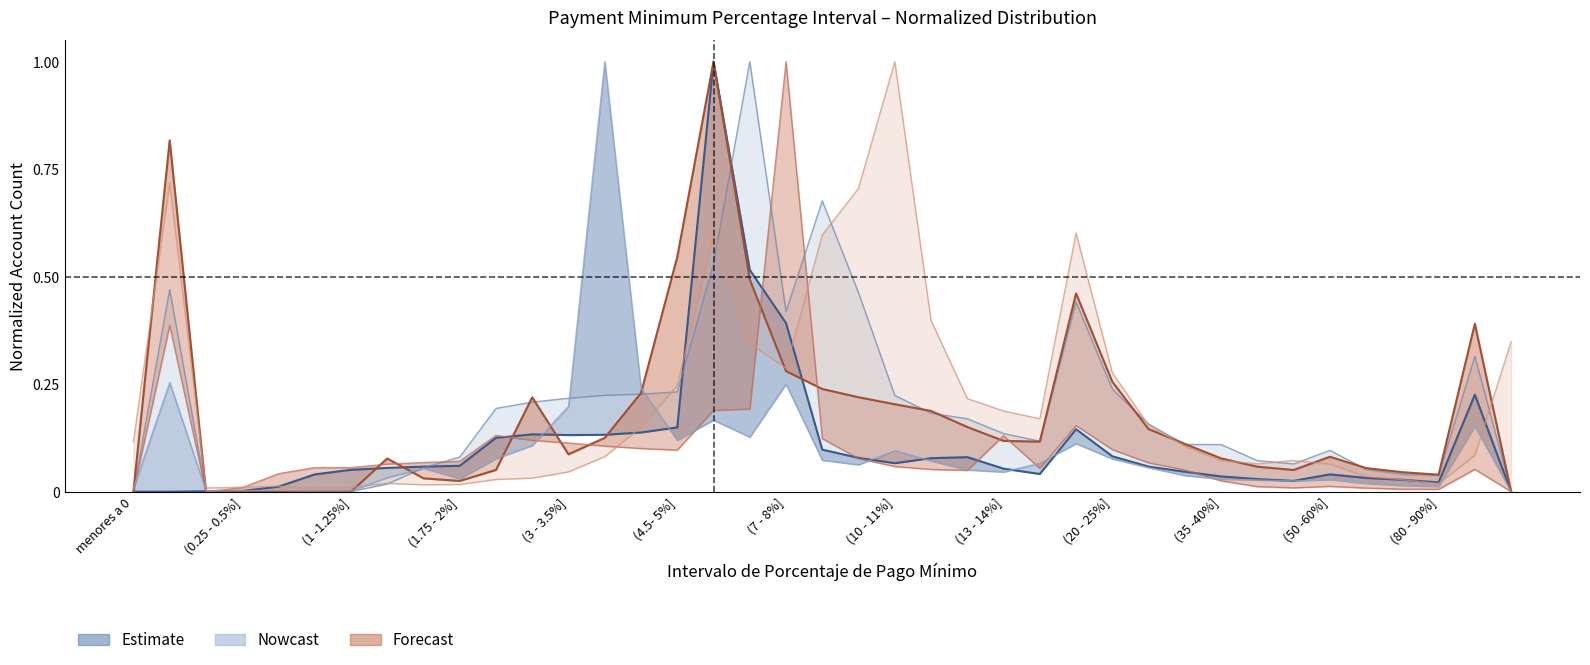

Reading left to right, what are all the values shown in this chart?

American Express: 0.0	0.0	0.0	0.0	0.0	0.0	0.1	0.1	0.1	0.1	0.1	0.1	0.1	0.1	0.1	0.1	1.0	0.5	0.4	0.1	0.1	0.1	0.1	0.1	0.1	0.0	0.1	0.1	0.1	0.0	0.0	0.0	0.0	0.0	0.0	0.0	0.0	0.2	0.0
BBVA Mexico: 0.0	0.5	0.0	0.0	0.0	0.0	0.0	0.0	0.1	0.1	0.2	0.2	0.2	0.2	0.2	0.2	0.5	1.0	0.4	0.7	0.5	0.2	0.2	0.2	0.1	0.1	0.4	0.2	0.2	0.1	0.1	0.1	0.1	0.1	0.1	0.0	0.0	0.3	0.0
Santander Consumo: 0.0	0.8	0.0	0.0	0.0	0.0	0.0	0.1	0.0	0.0	0.1	0.2	0.1	0.1	0.2	0.5	1.0	0.5	0.3	0.2	0.2	0.2	0.2	0.2	0.1	0.1	0.5	0.3	0.1	0.1	0.1	0.1	0.1	0.1	0.1	0.0	0.0	0.4	0.0
Banco Wal-Mart: 0.0	0.4	0.0	0.0	0.0	0.1	0.1	0.1	0.1	0.1	0.1	0.1	0.1	0.1	0.1	0.1	0.2	0.2	1.0	0.1	0.1	0.1	0.1	0.0	0.1	0.1	0.2	0.1	0.1	0.1	0.0	0.0	0.0	0.0	0.0	0.0	0.0	0.1	0.0
Globalcard: 0.1	0.7	0.0	0.0	0.0	0.0	0.0	0.0	0.0	0.0	0.0	0.0	0.0	0.1	0.1	0.2	0.6	0.3	0.3	0.6	0.7	1.0	0.4	0.2	0.2	0.2	0.6	0.3	0.2	0.1	0.1	0.1	0.1	0.1	0.0	0.0	0.0	0.1	0.3
Banorte-Ixe Tarjetas: 0.0	0.3	0.0	0.0	0.0	0.0	0.0	0.0	0.1	0.0	0.1	0.1	0.2	1.0	0.2	0.1	0.2	0.1	0.3	0.1	0.1	0.1	0.1	0.1	0.0	0.1	0.1	0.1	0.1	0.0	0.0	0.0	0.0	0.0	0.0	0.0	0.0	0.2	0.0